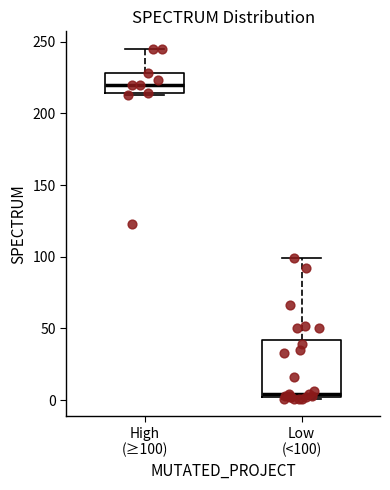

Reading left to right, transcribe this box plot: for each box, give where its median line is, the range the box spans, and where its two whiskers end, as read against the y-axis. The values are not printed on the chart, so give them approximately, as read against the axis.

High (≥100): median 220, box 215 to 230, whiskers 215 to 245
Low (<100): median 5, box 0 to 40, whiskers 0 to 100